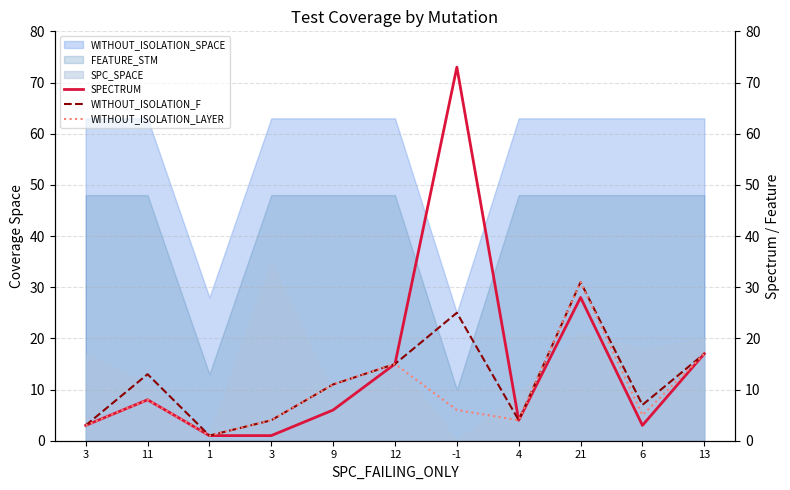

Where does the WITHOUT_ISOLATION_LAYER series first go above 6?

11